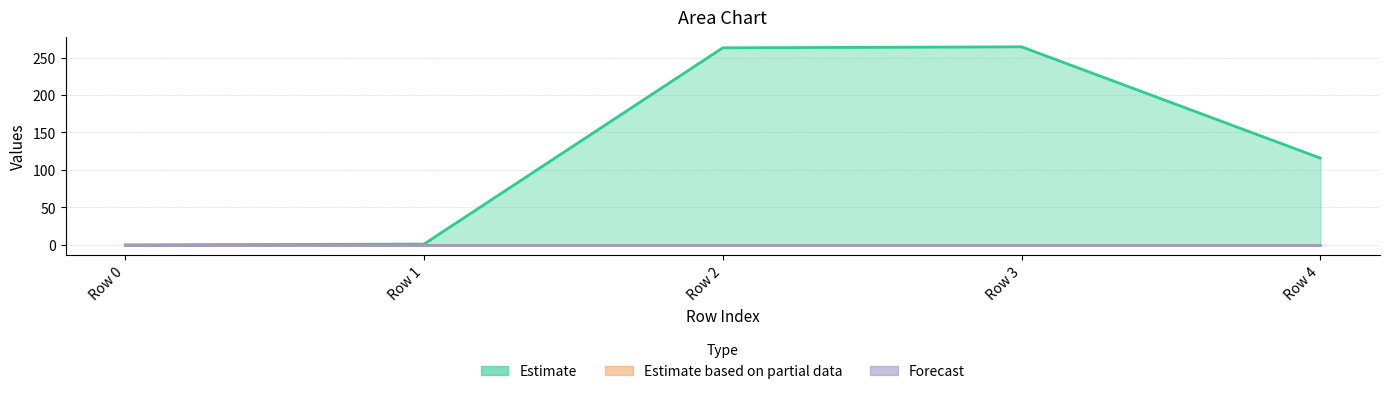

Where does the col_1 series first go above 115?

Row 2